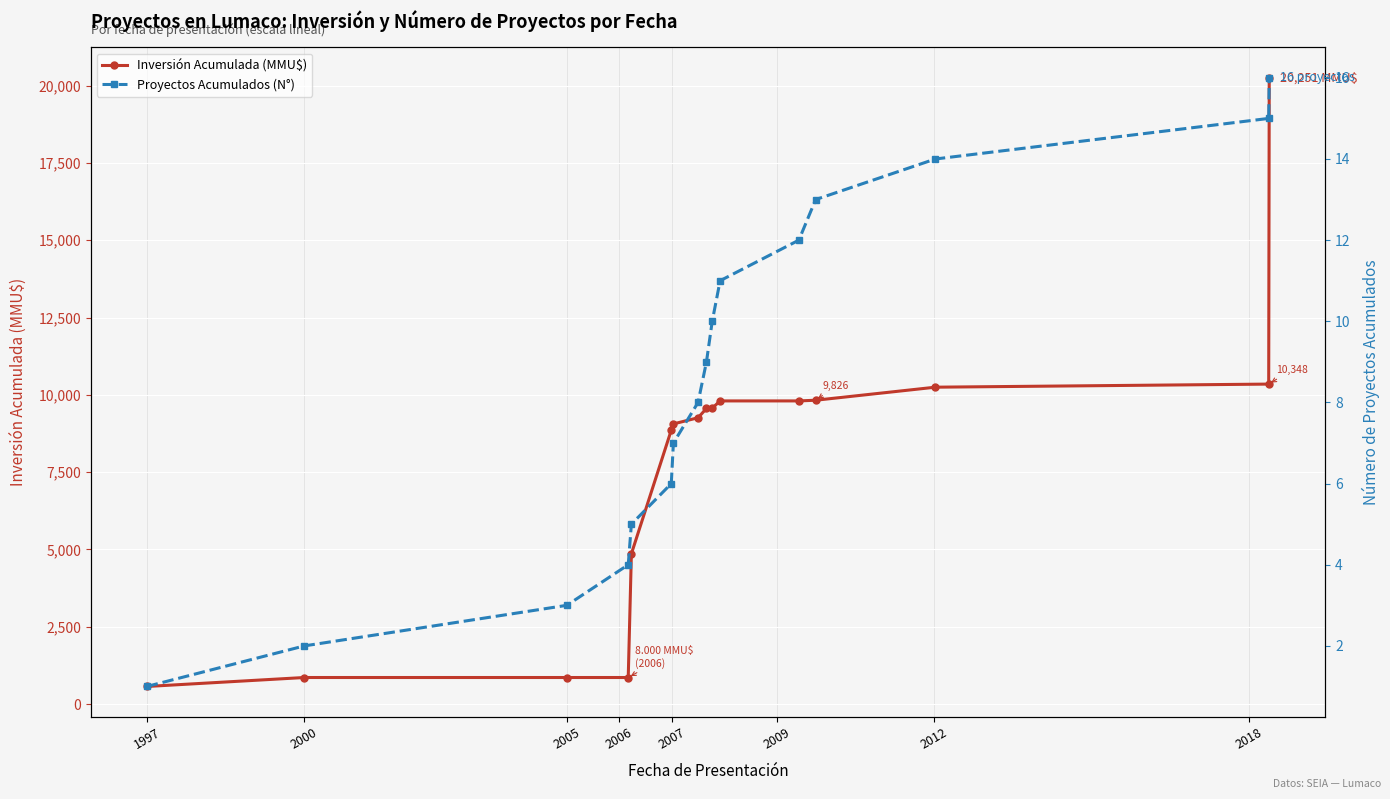

Which series has the largest total across all categories?

Inversión Acumulada (MMU$)